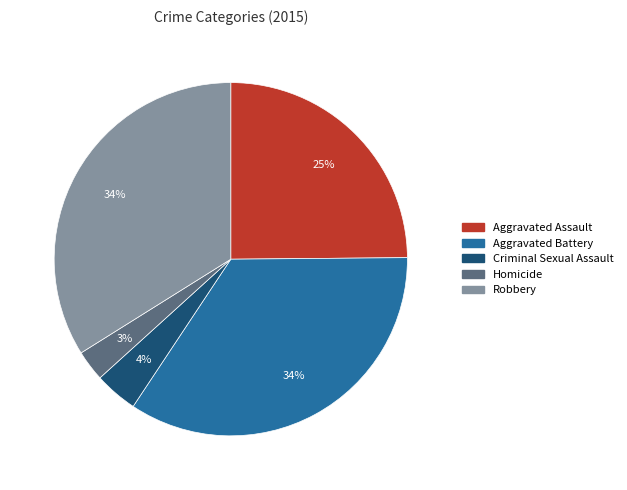

Is there any slice that represents more than half of the pie?

No